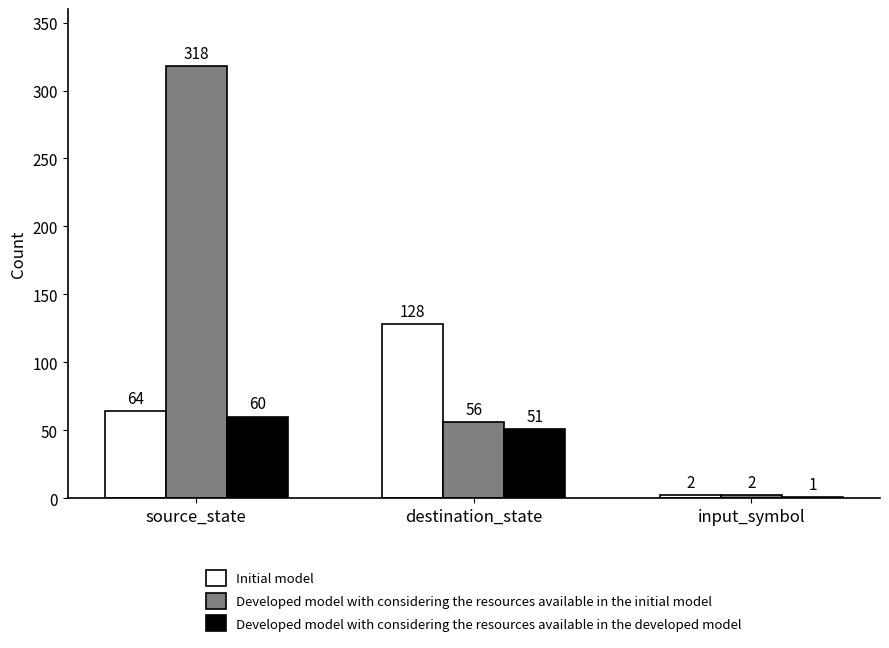

Is it true that Initial model equals 187 at destination_state?

False